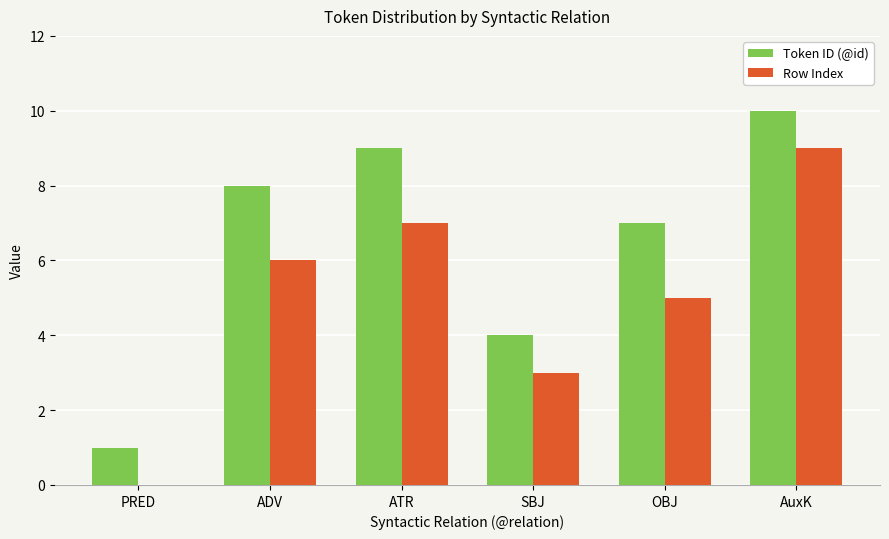

Reading left to right, list all the values displayed in this chart.

Token ID (@id): PRED=1	ADV=8	ATR=9	SBJ=4	OBJ=7	AuxK=10
Row Index: PRED=0	ADV=6	ATR=7	SBJ=3	OBJ=5	AuxK=9